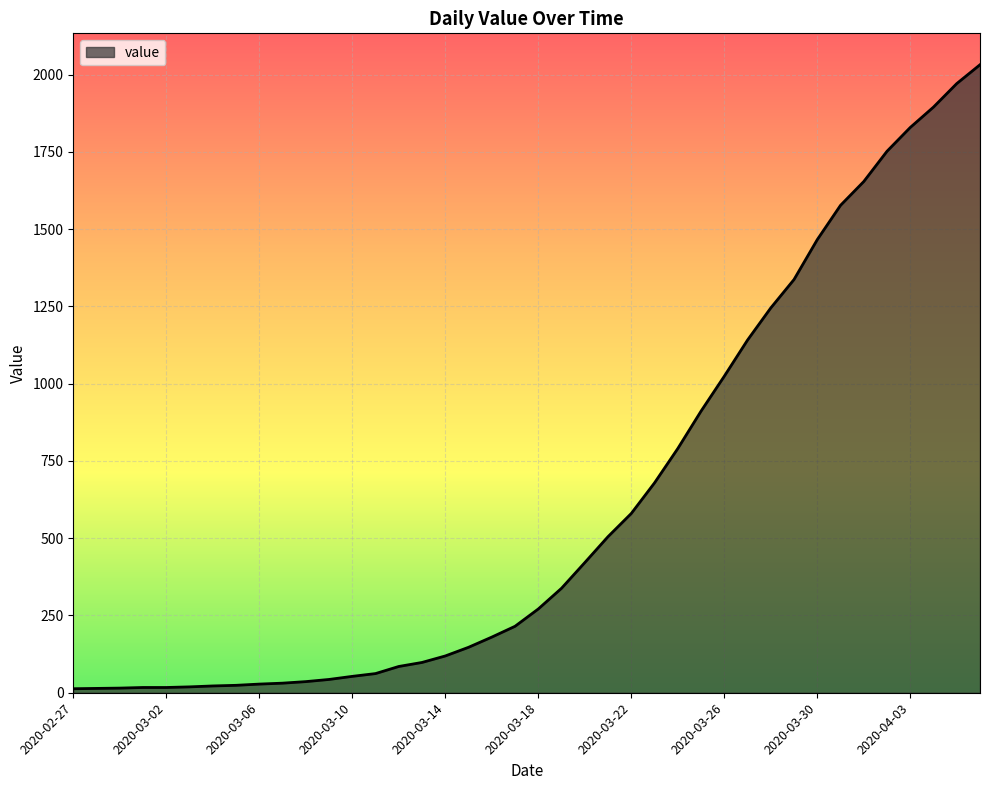

How many distinct data groups are displayed?

1